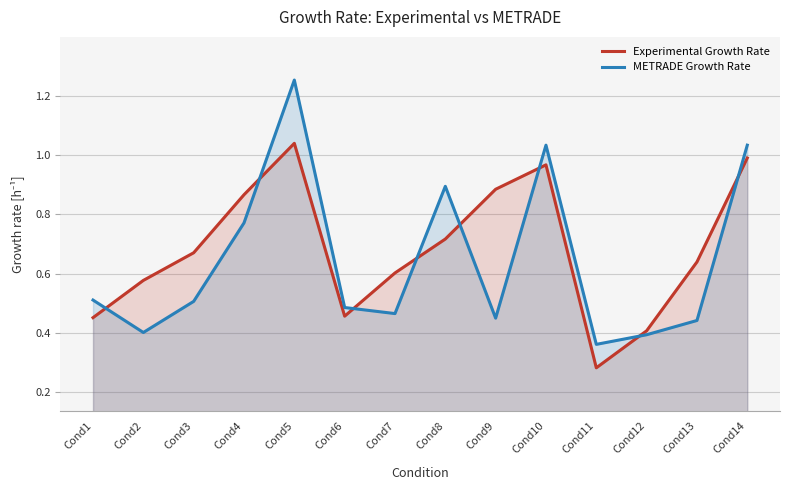

Reading left to right, transcribe all the data shown in this chart.

Experimental Growth Rate: Cond1=0.5	Cond2=0.6	Cond3=0.7	Cond4=0.9	Cond5=1.0	Cond6=0.5	Cond7=0.6	Cond8=0.7	Cond9=0.9	Cond10=1.0	Cond11=0.3	Cond12=0.4	Cond13=0.6	Cond14=1.0
METRADE Growth Rate: Cond1=0.5	Cond2=0.4	Cond3=0.5	Cond4=0.8	Cond5=1.3	Cond6=0.5	Cond7=0.5	Cond8=0.9	Cond9=0.5	Cond10=1.0	Cond11=0.4	Cond12=0.4	Cond13=0.4	Cond14=1.0